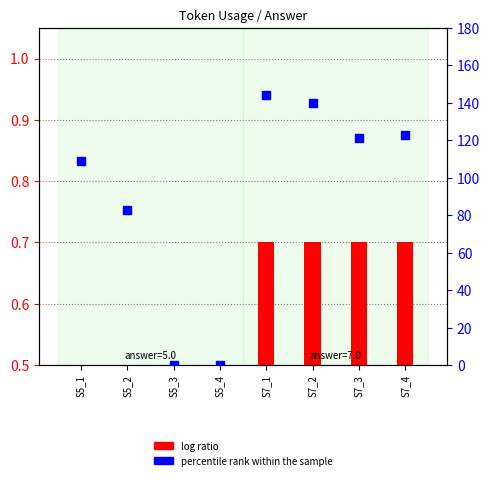

What are all the series names shown in the legend?

log ratio, percentile rank within the sample